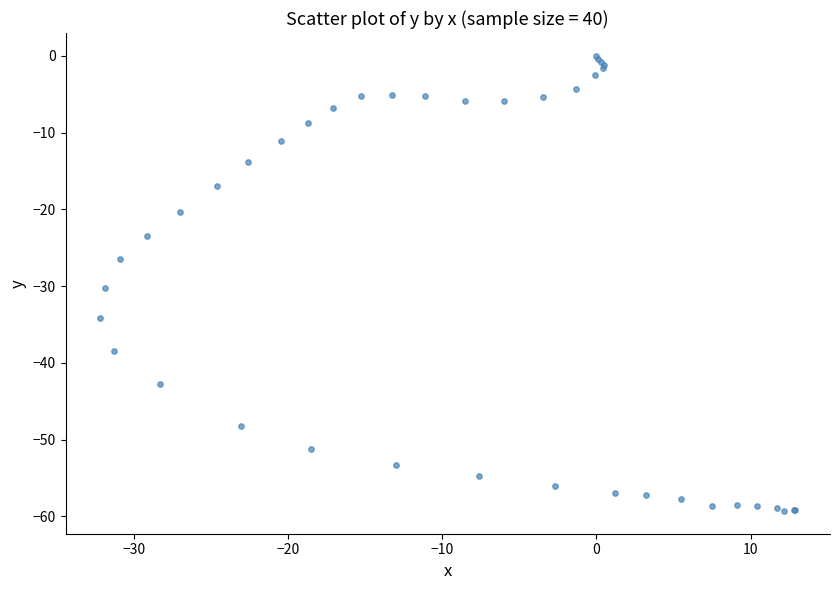

What Y value in the scatter plot is closest to -29?

-30.2